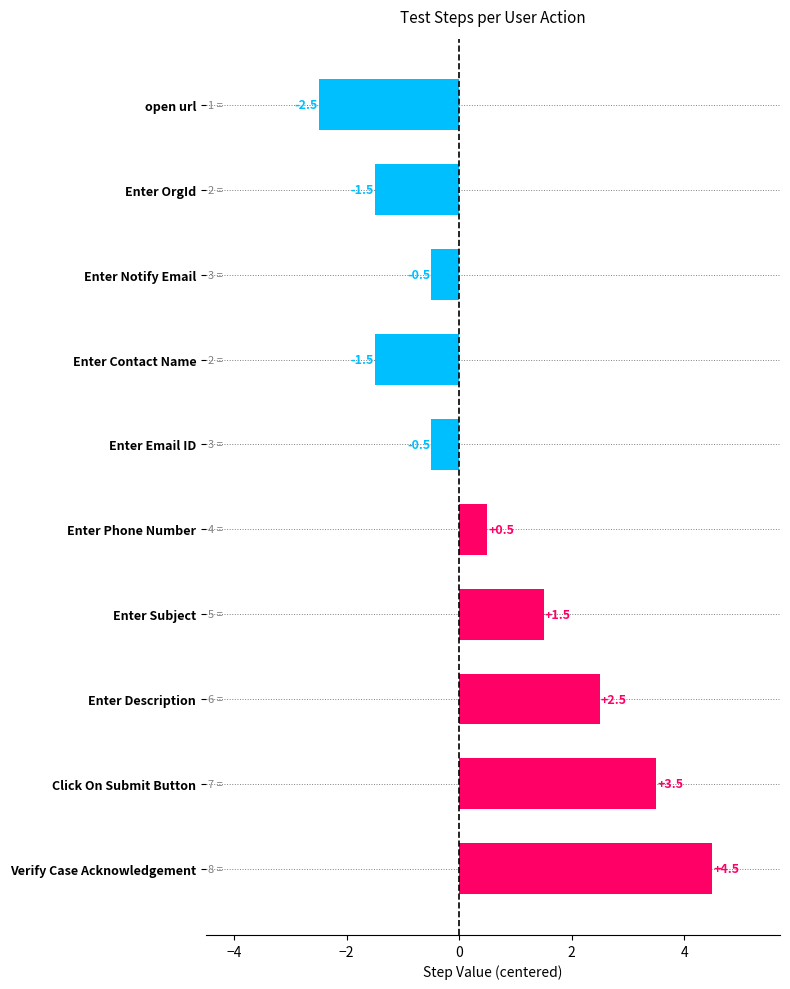

Reading top to bottom, what are all the values shown in this chart?

-2.5	-1.5	-0.5	-1.5	-0.5	0.5	1.5	2.5	3.5	4.5